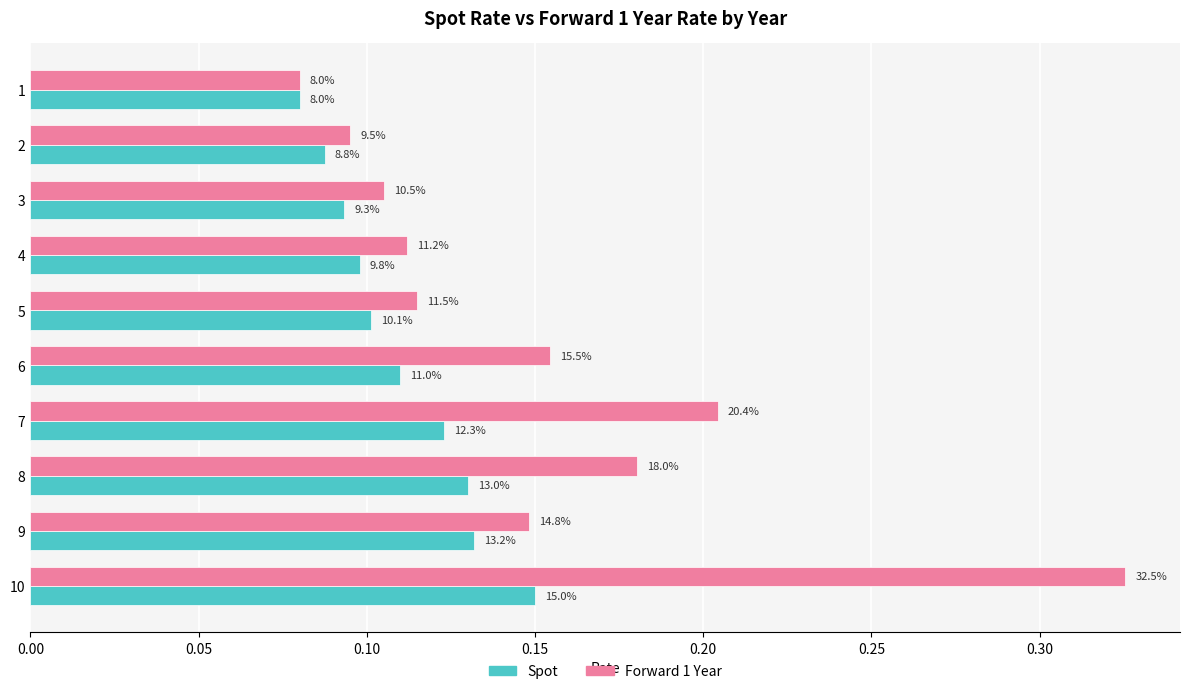

Reading right to left, extract all data points from this chart.

Spot: 0.1	0.1	0.1	0.1	0.1	0.1	0.1	0.1	0.1	0.1
Forward 1 Year: 0.3	0.1	0.2	0.2	0.2	0.1	0.1	0.1	0.1	0.1